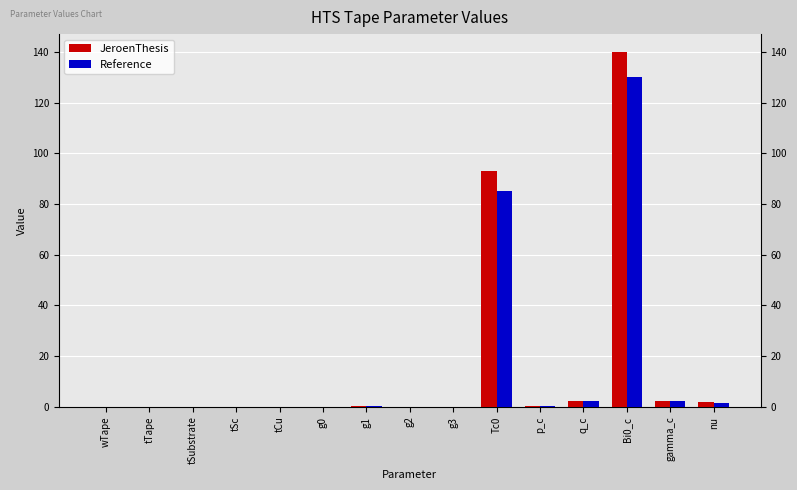

What is the highest value of the JeroenThesis series?

140.0